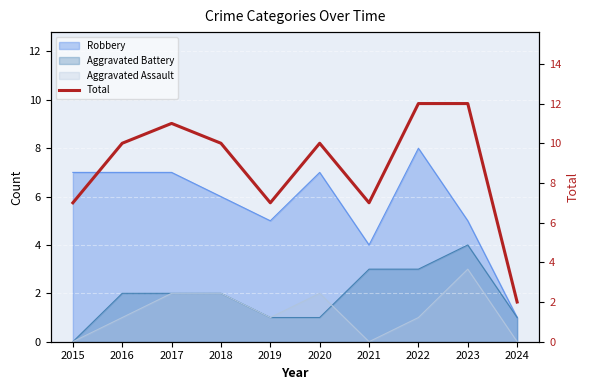

What is the value of the 3rd point from the left?

11